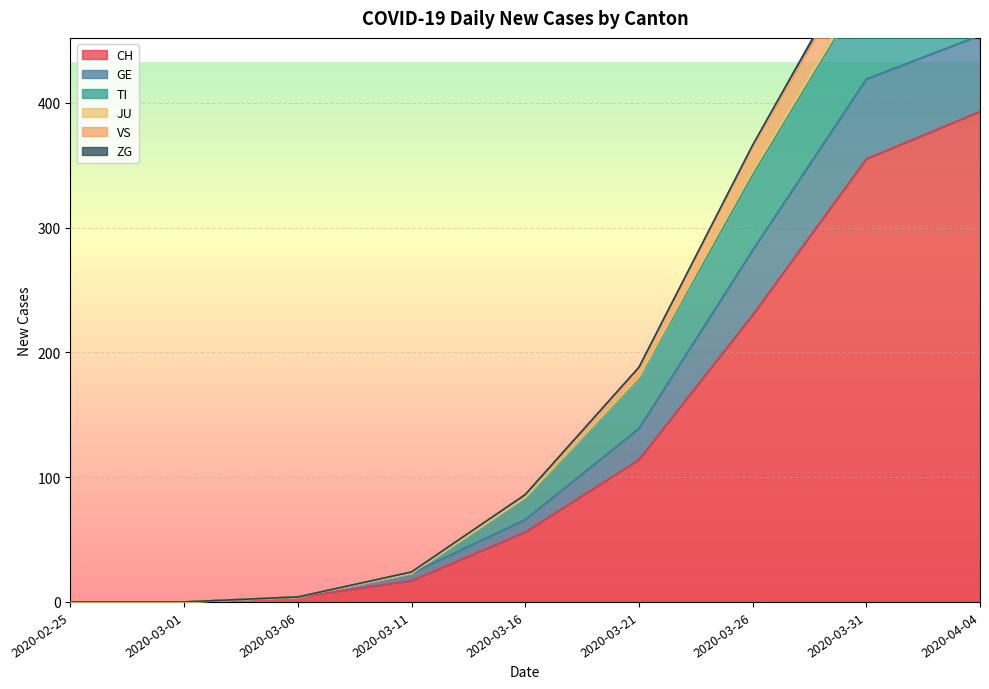

Which category has the highest value in the CH series?

2020-04-04